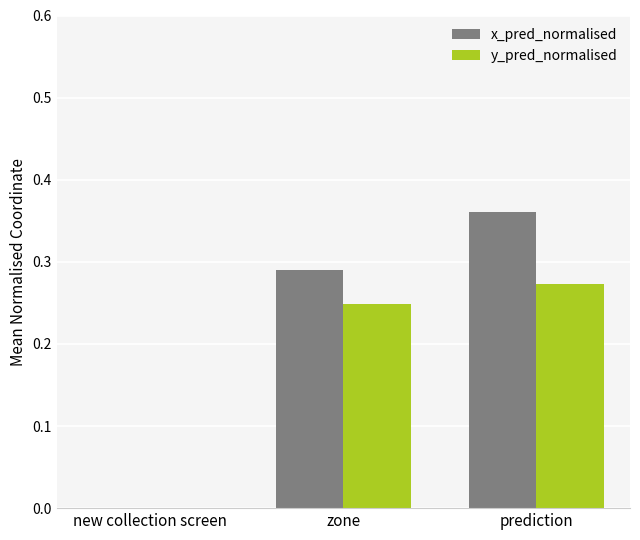

Does the chart contain stacked bars?

No